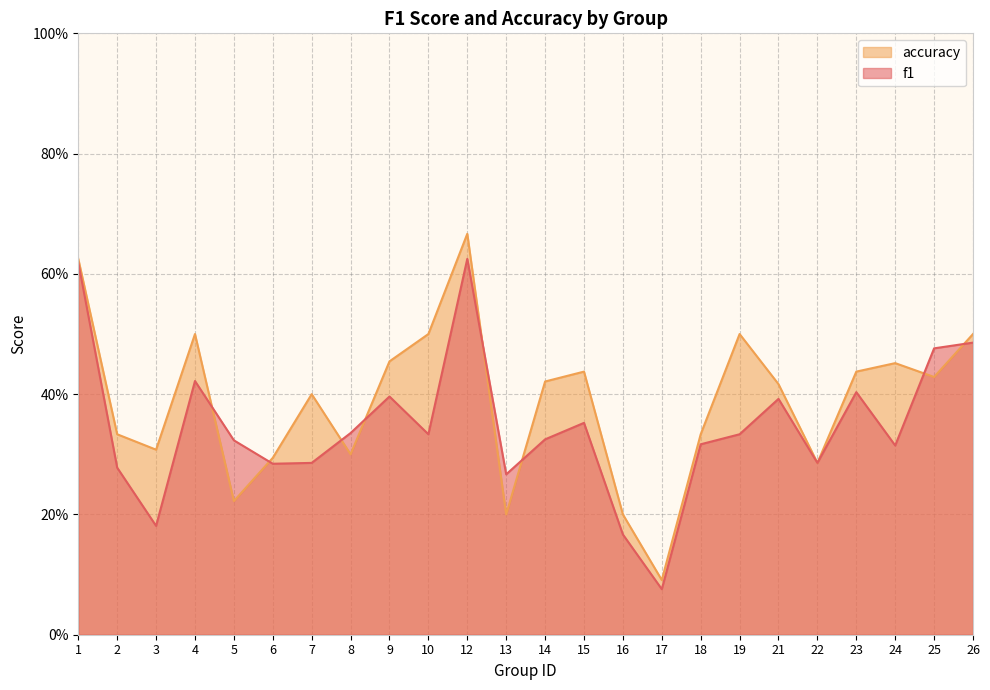

At which label is f1 closest to 0?

17